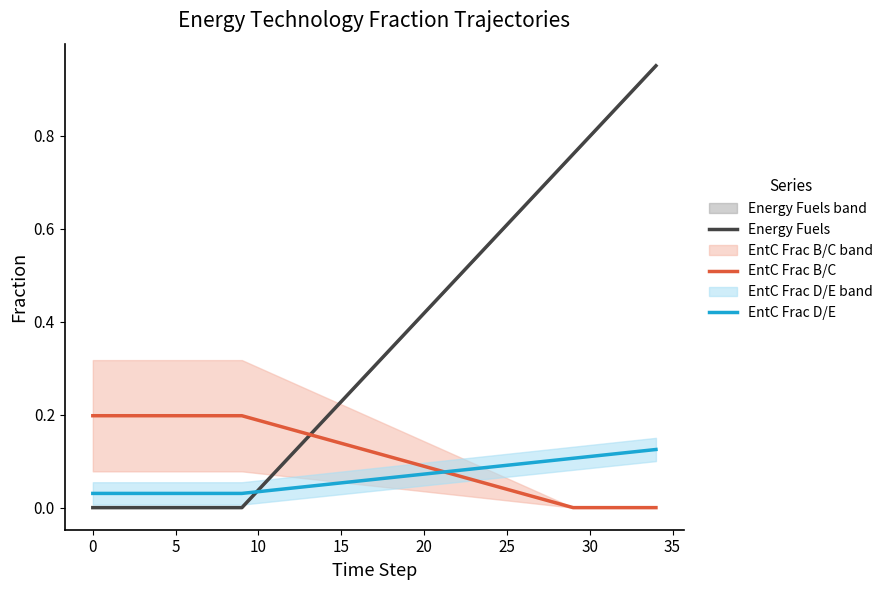

What is the average value of the EntC Frac D/E series?

0.1